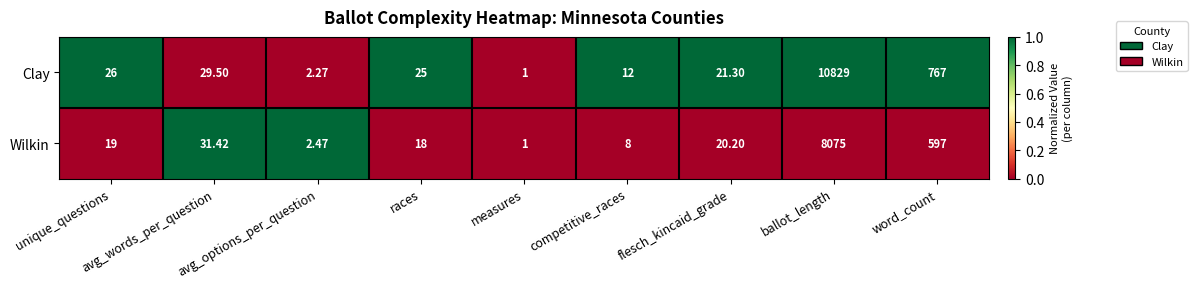

Rank the series by their maximum value, from lowest to highest.

Wilkin, Clay